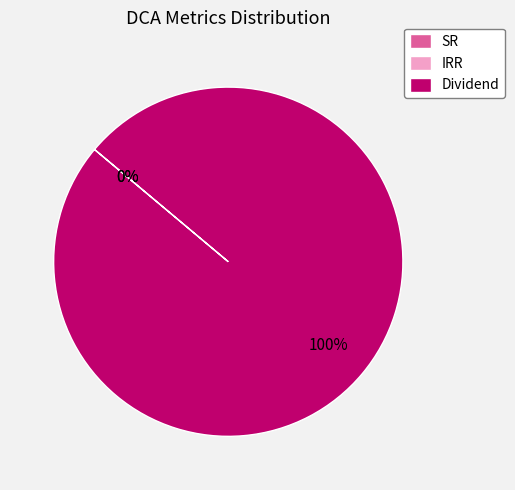

Which slice is the largest?

Dividend